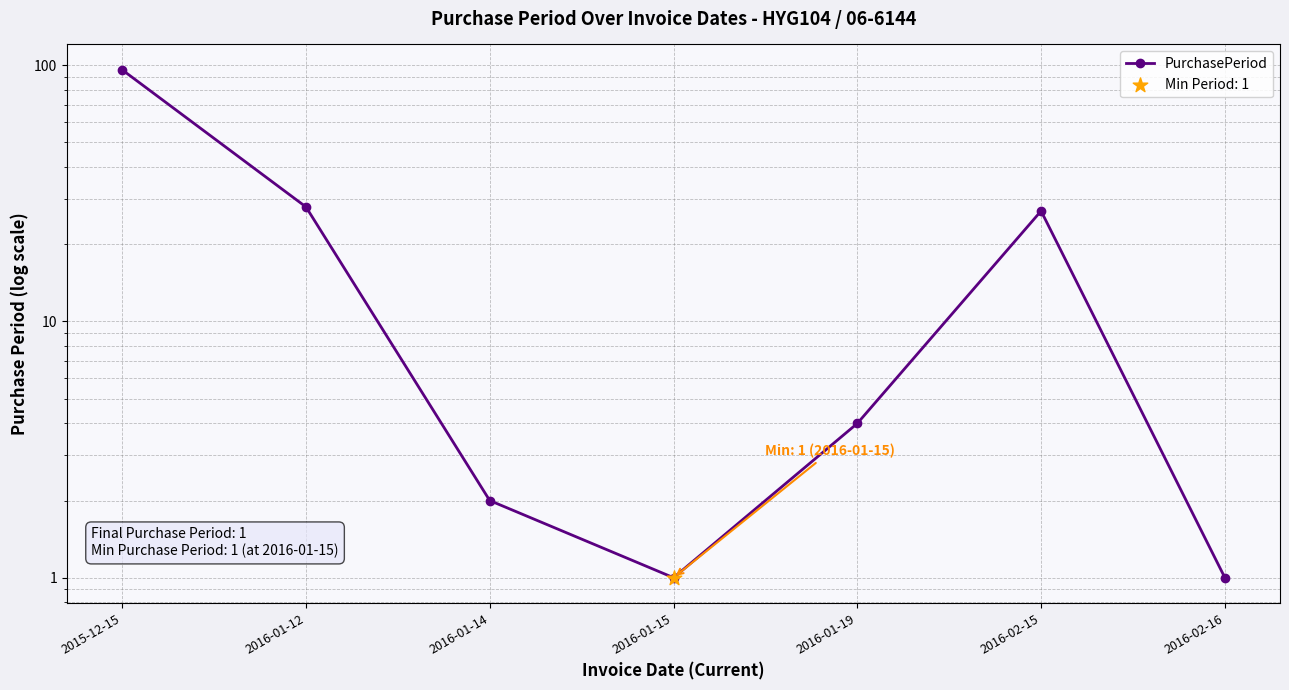

What is the change in value from 2015-12-15 to 2016-02-15?

-69